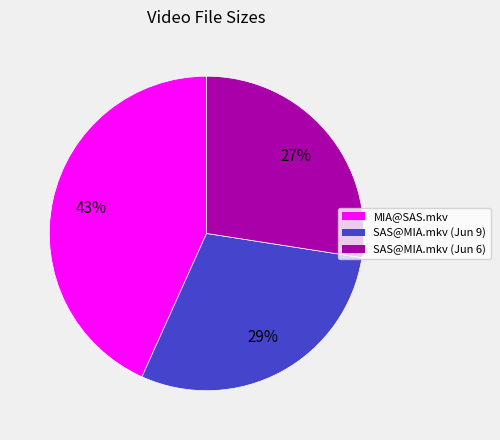

To the nearest percent, what is the average slice percentage?

33%